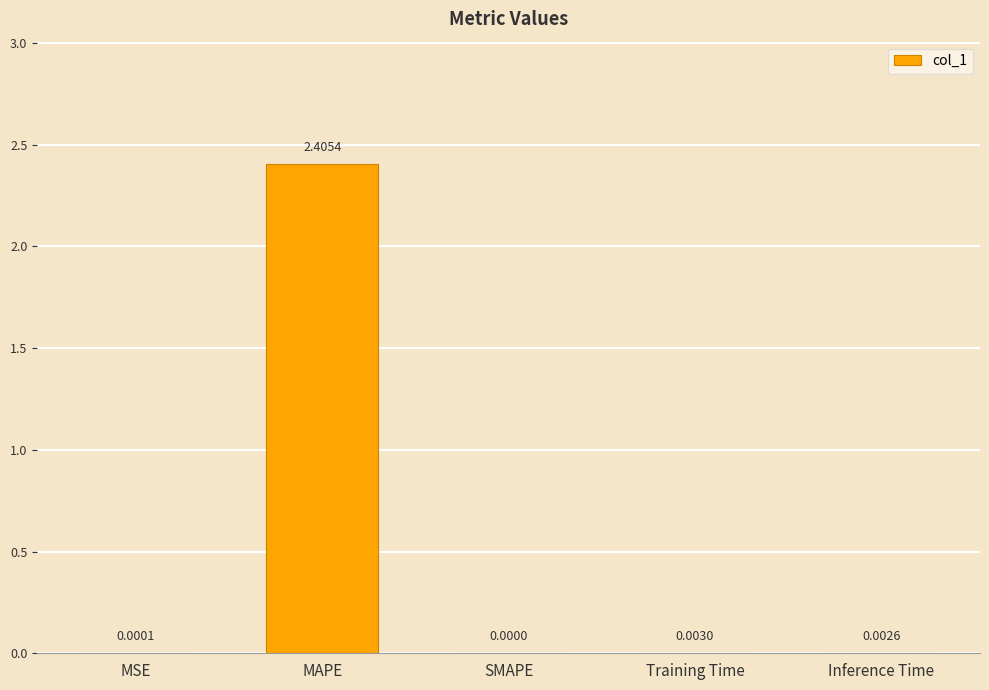

What is the sum of all values?

2.4